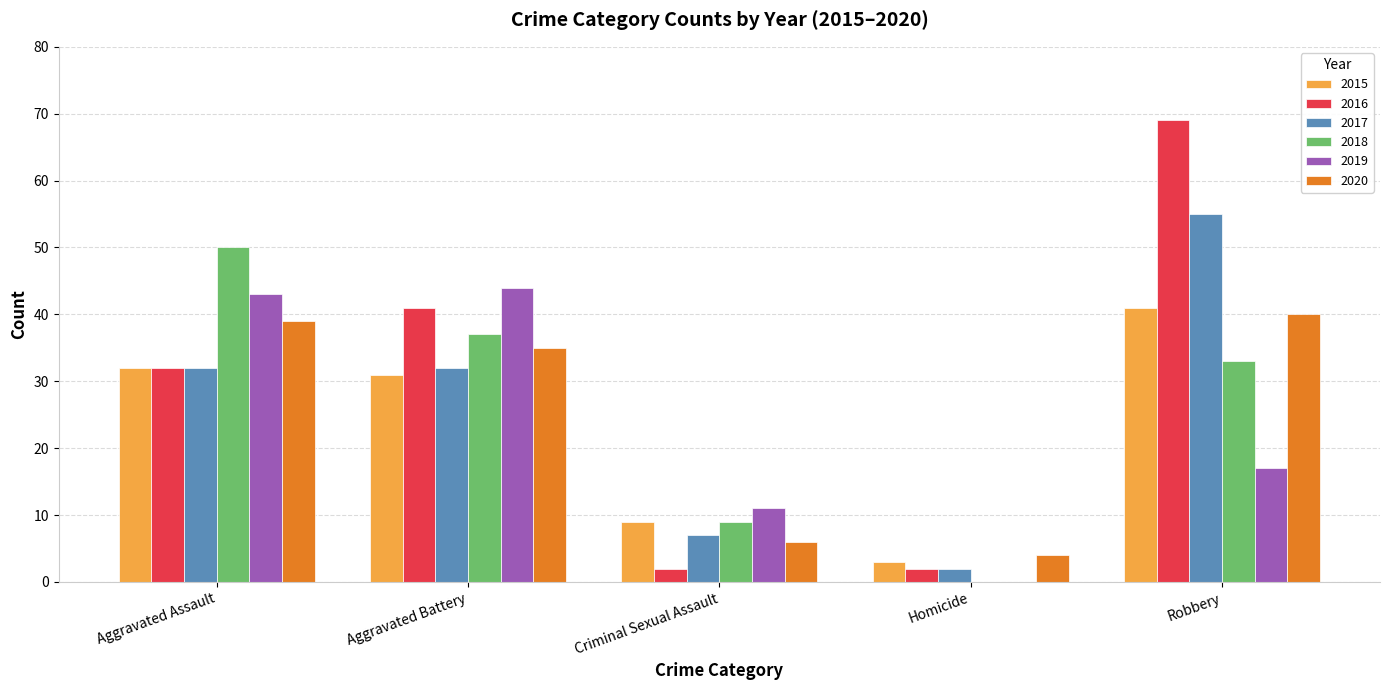

Read the 2018 value at Criminal Sexual Assault.

9